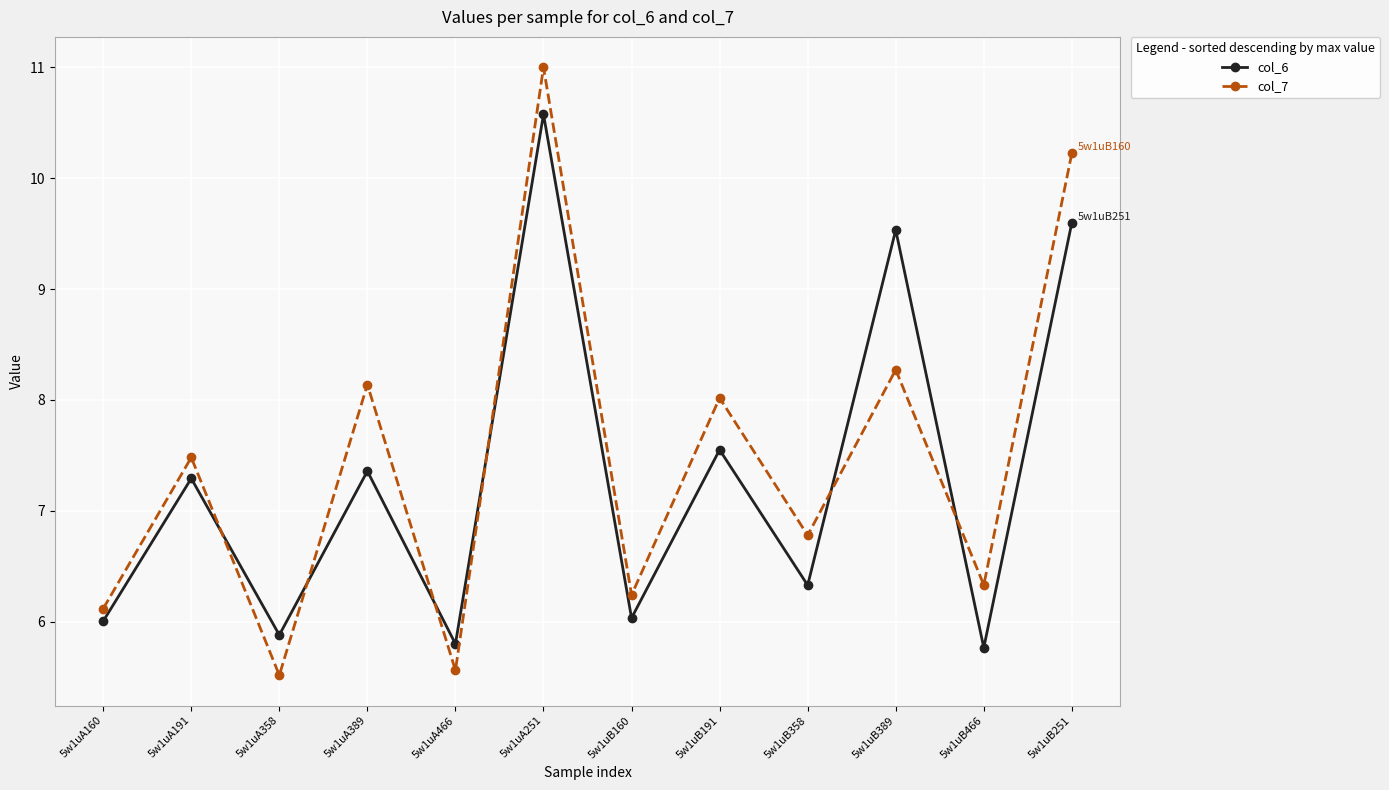

Does the chart have visible grid lines?

Yes